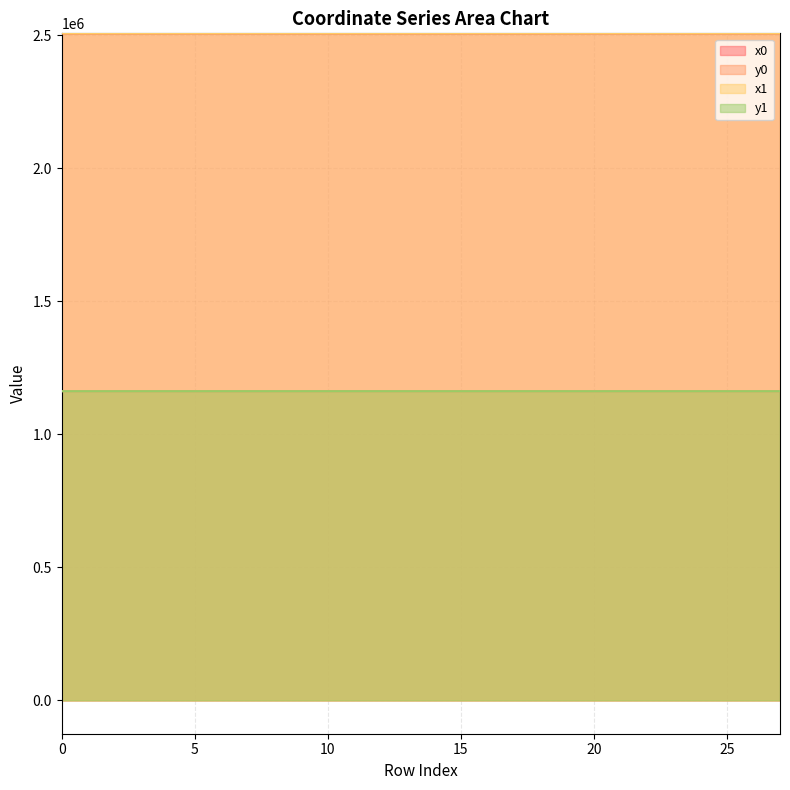

Which series has the largest total across all categories?

x0